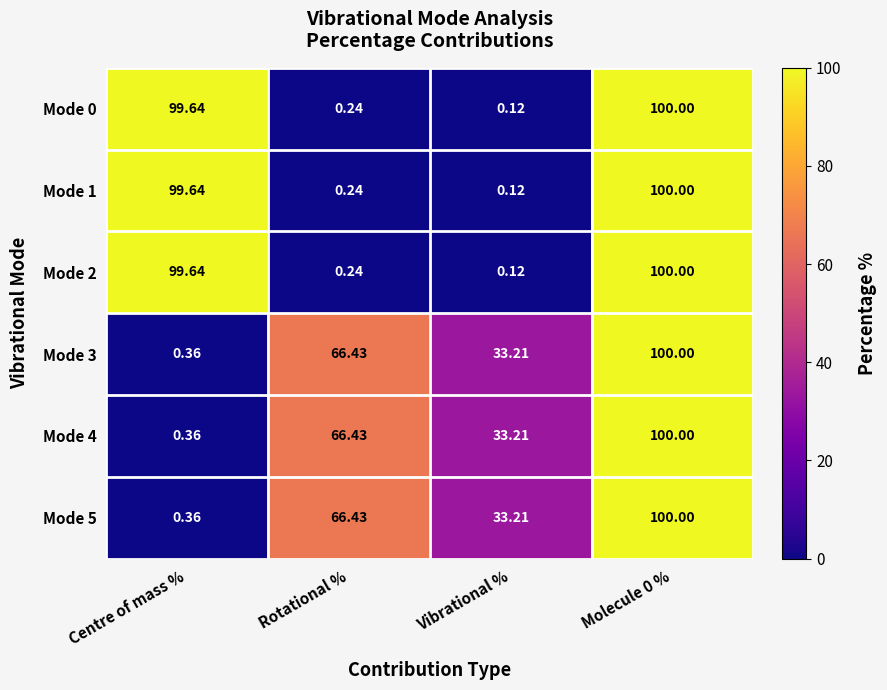

How many distinct data groups are displayed?

6